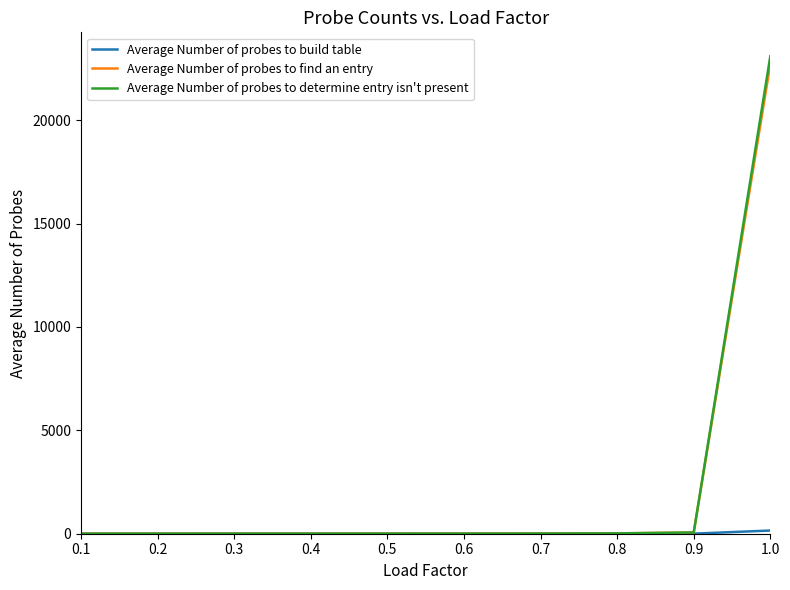

Which series changed the most between 0.1 and 1.0?

Average Number of probes to determine entry isn't present